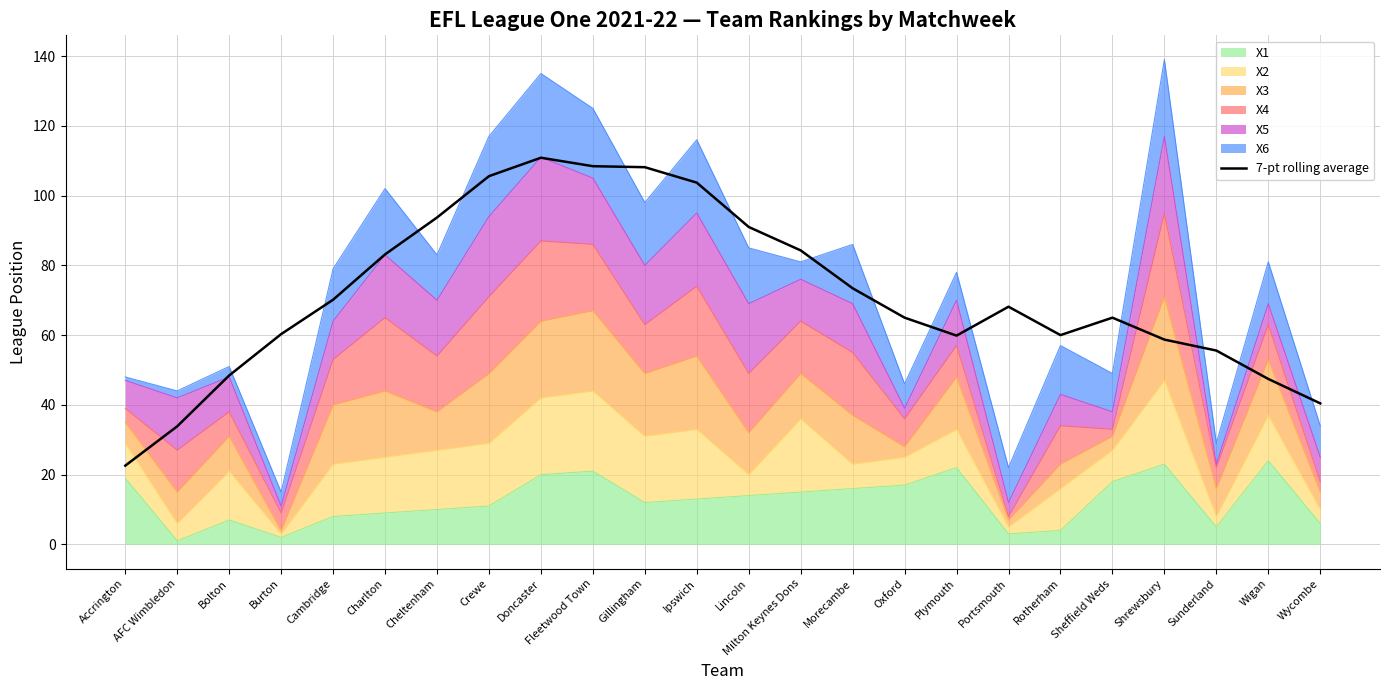

Approximately how many times larger is the value at Wigan compared to Shrewsbury?

0.8